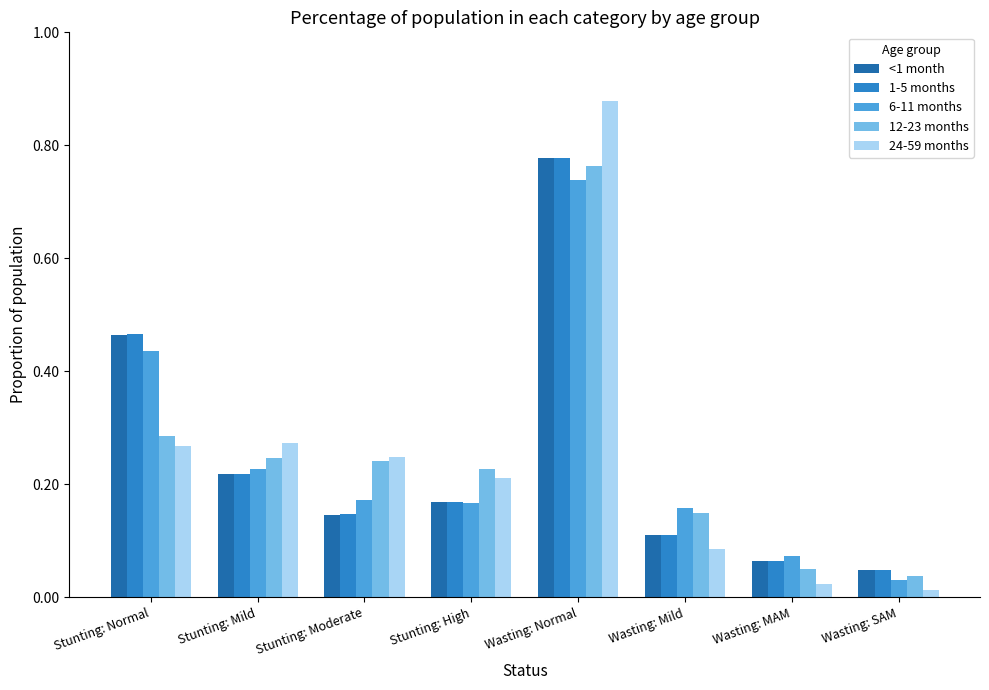

What is the total value across all series at Stunting: Normal?

1.9